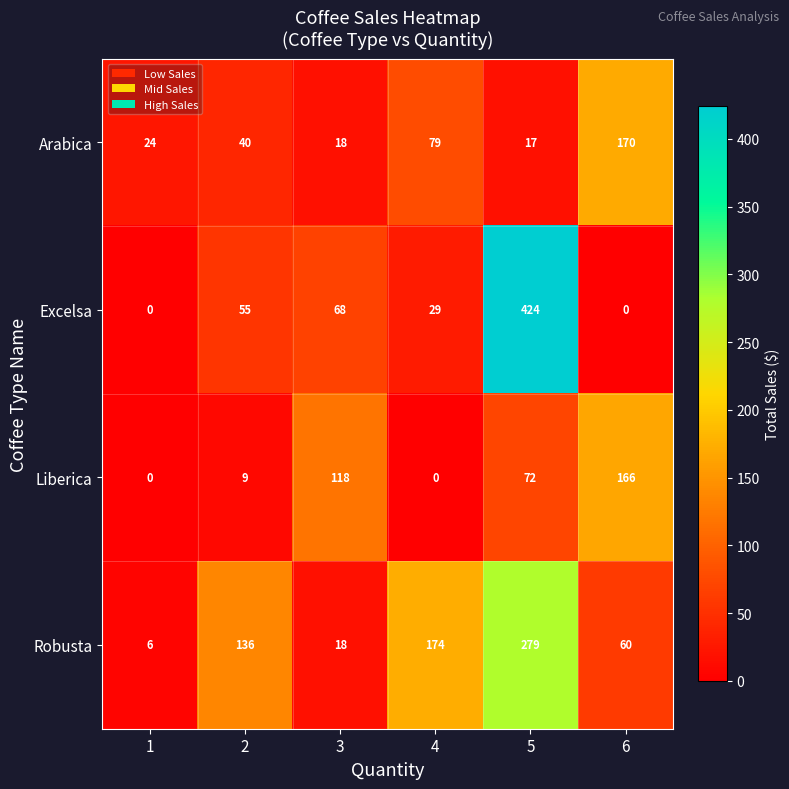

Which series changed the most between 1 and 6?

Liberica